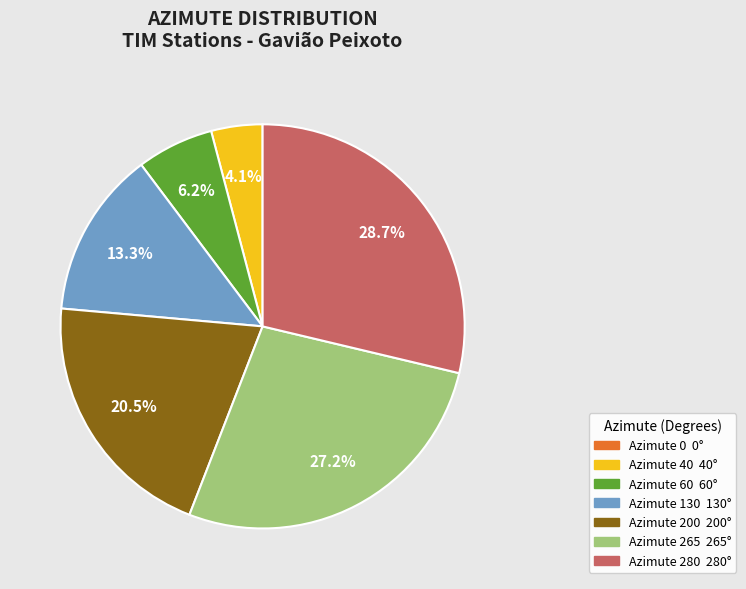

The Azimute 280 slice represents 40% of the pie. True or false?

False